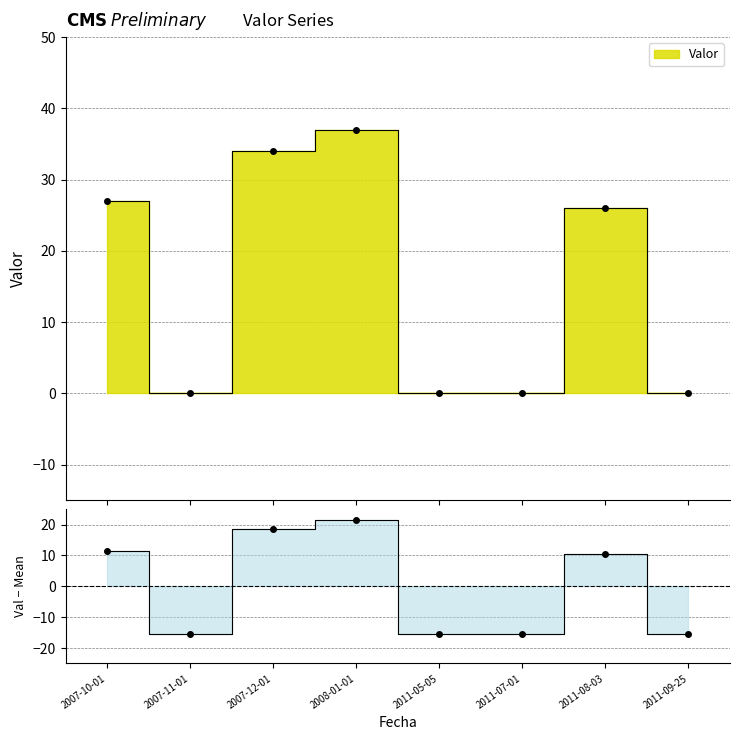

Reading right to left, transcribe all the data shown in this chart.

2011-09-25=-15.5	2011-08-03=10.5	2011-07-01=-15.5	2011-05-05=-15.5	2008-01-01=21.5	2007-12-01=18.5	2007-11-01=-15.5	2007-10-01=11.5